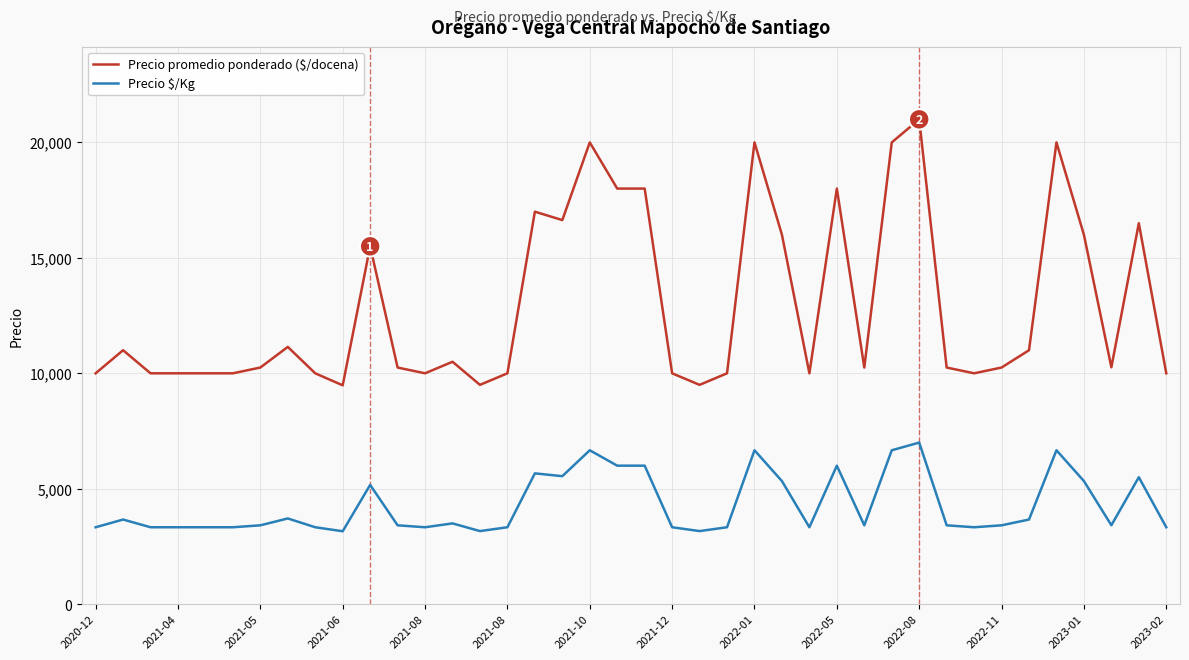

What is the minimum value for Precio $/Kg?

3160